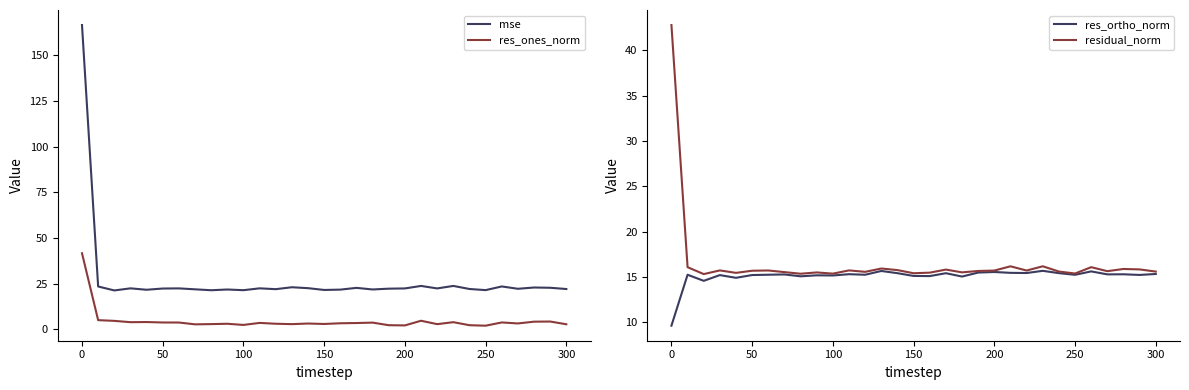

True or false: residual_norm and res_ortho_norm intersect in this chart.

False